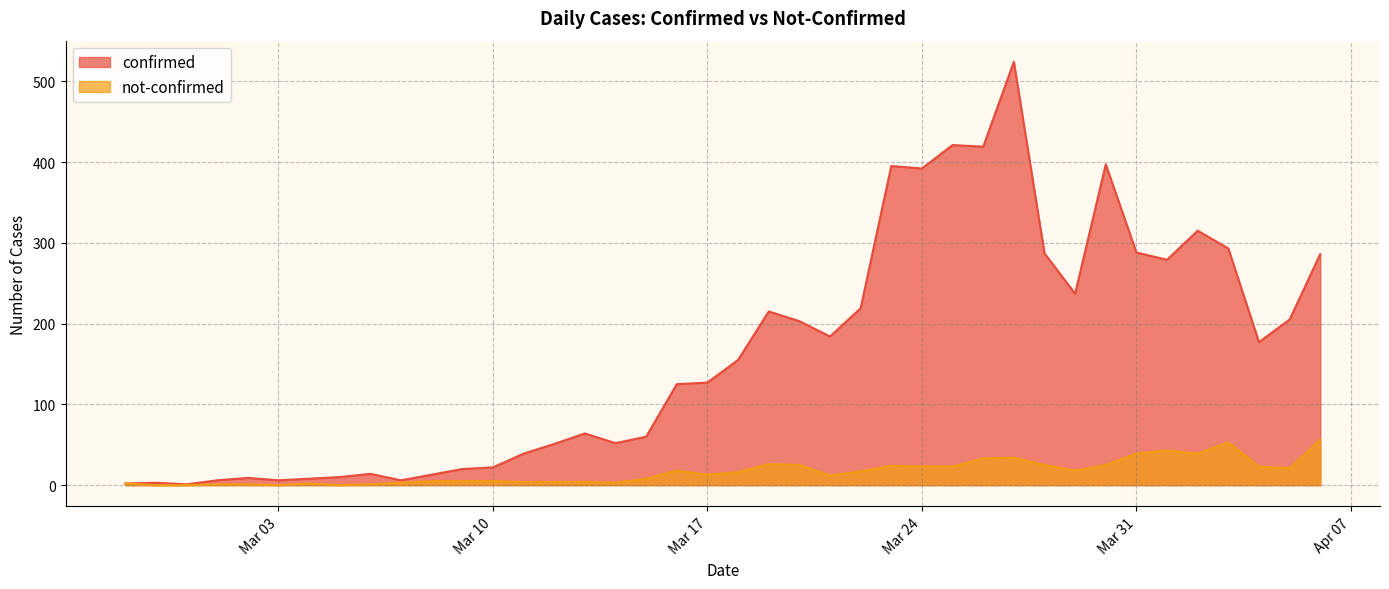

What is the label of the 28th point from the left?

2020-03-25